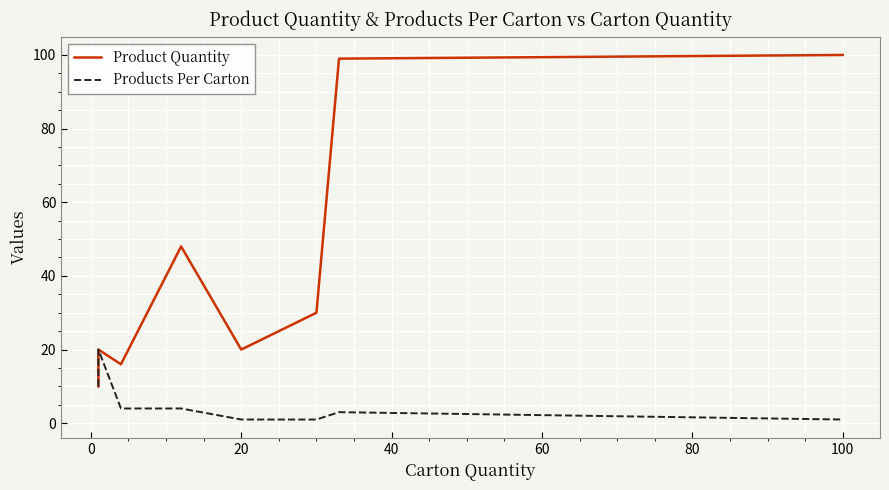

True or false: Products Per Carton and Product Quantity cross at least once.

False